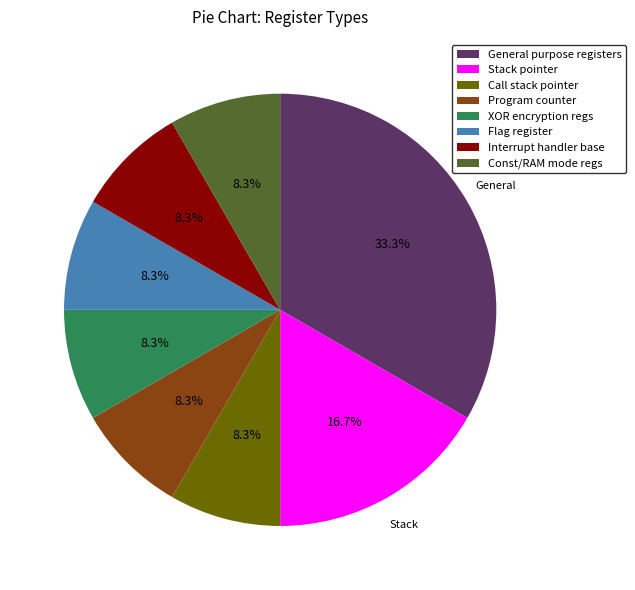

Approximately how many times larger is the value at Program counter compared to Flag register?

1.0